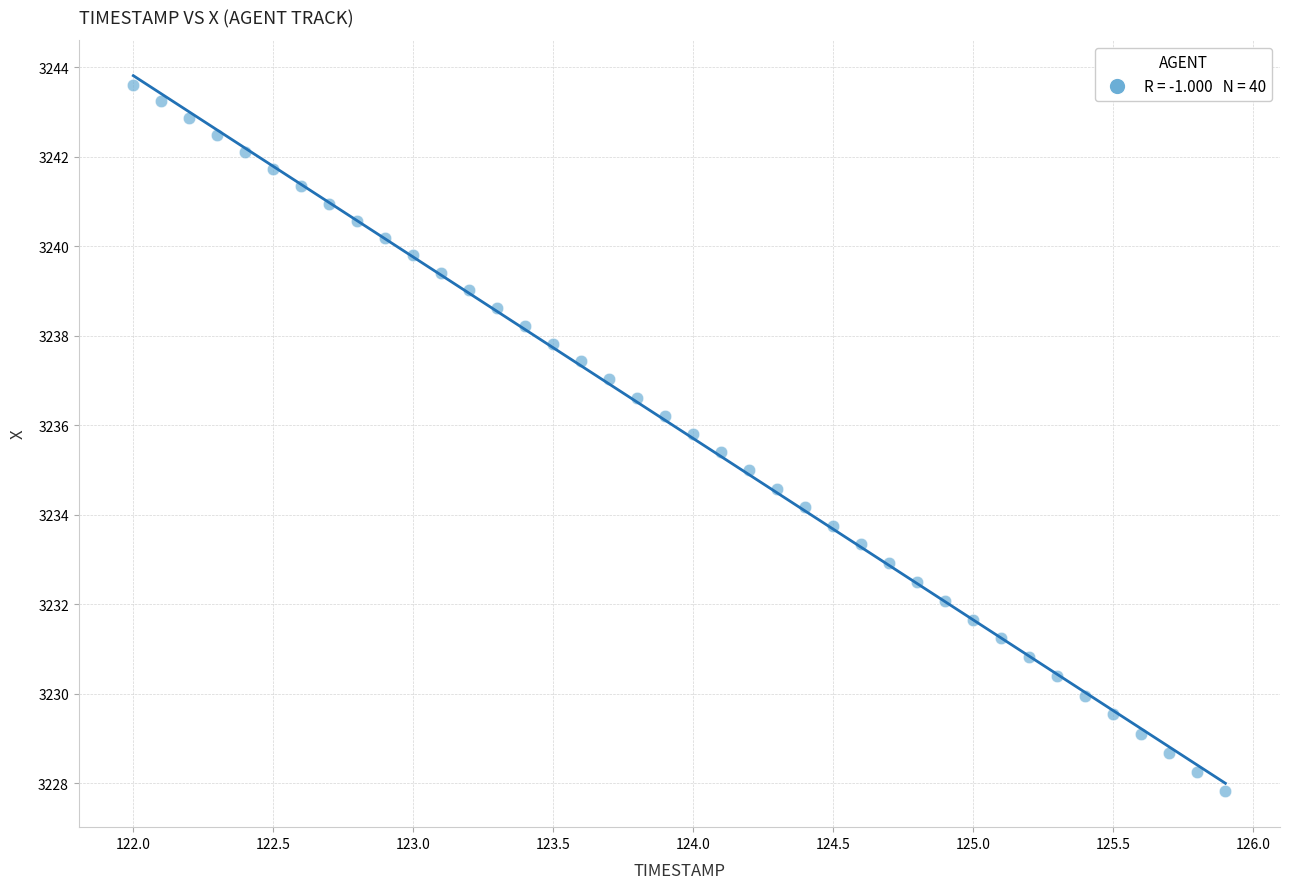

What is the range of X values (max minus min)?

3.9